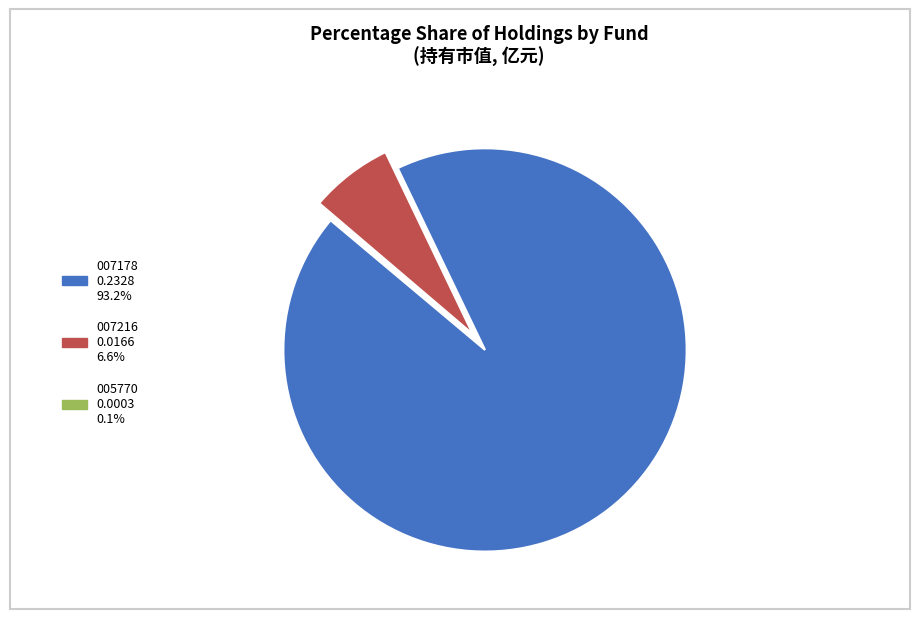

Does any single category account for the majority?

Yes